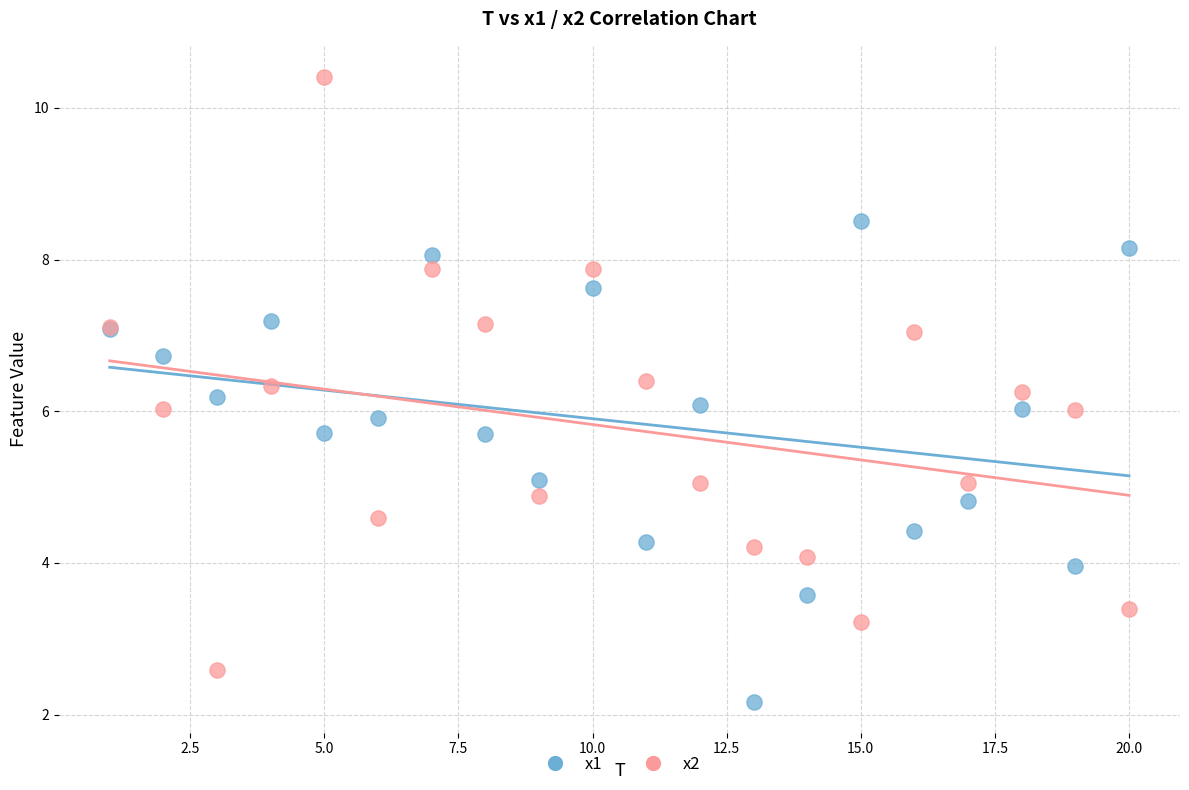

Which series reaches the maximum Y coordinate?

x2